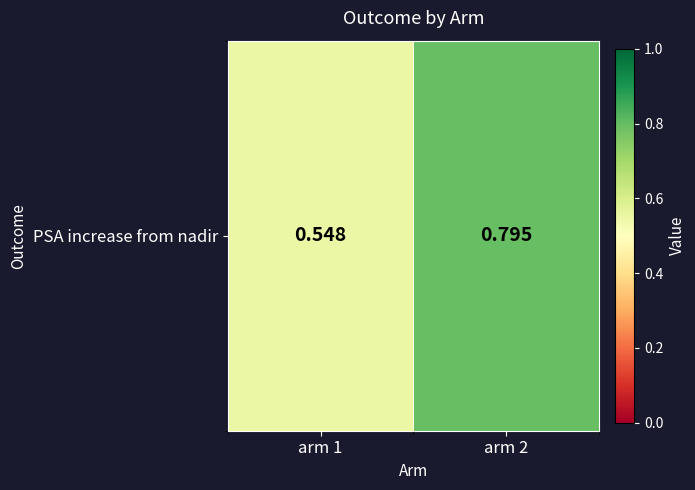

How many values are between 0 and 1?

2